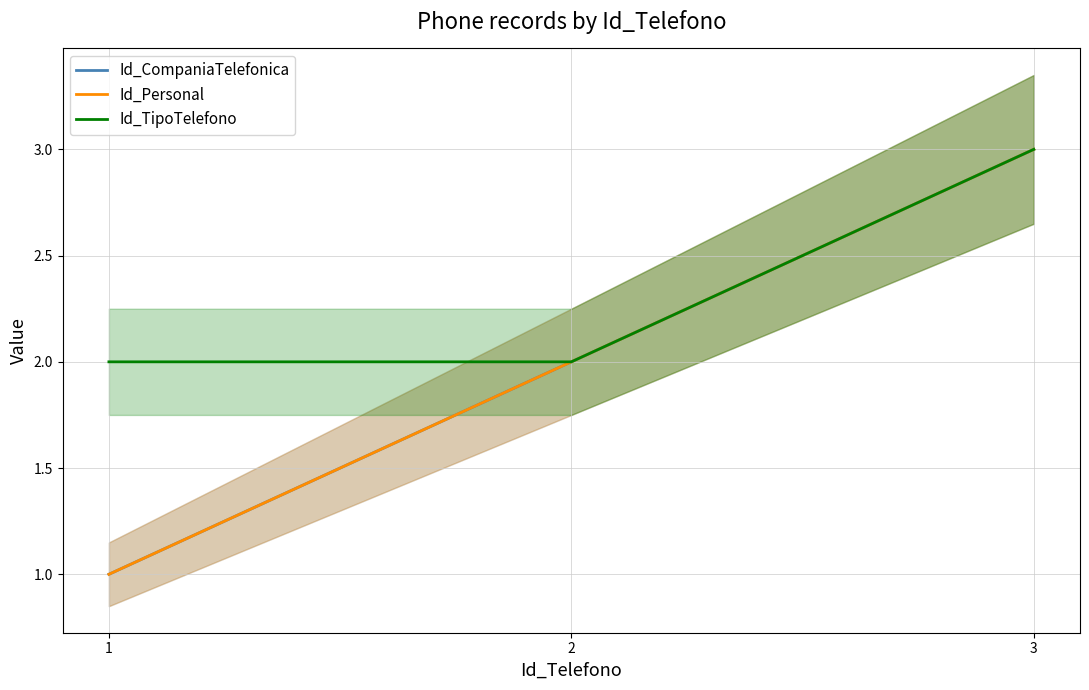

At which label is Id_CompaniaTelefonica closest to 2?

2